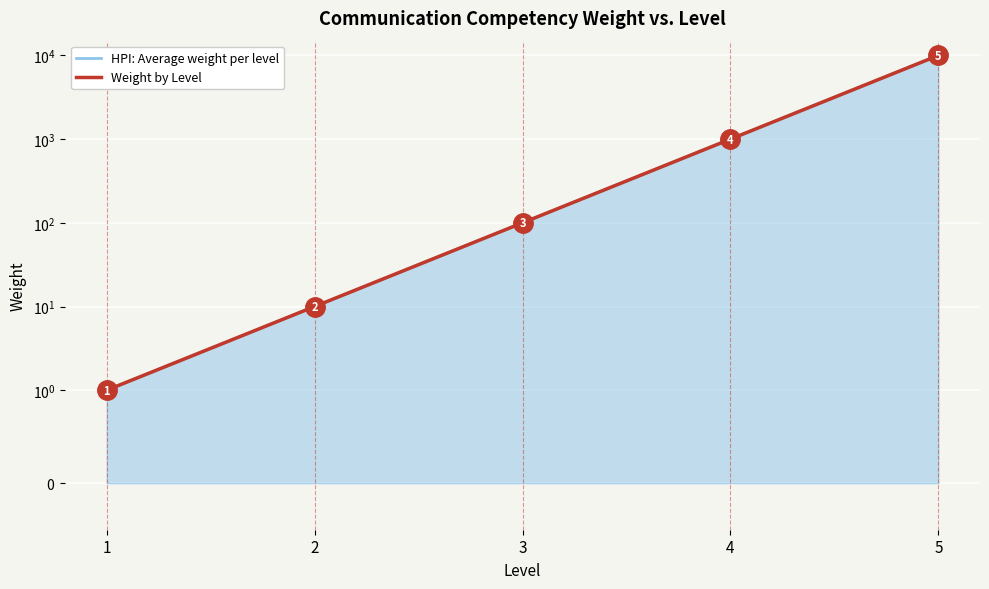

Rank the series at 1 from highest to lowest value.

HPI: Average weight per level, Weight by Level